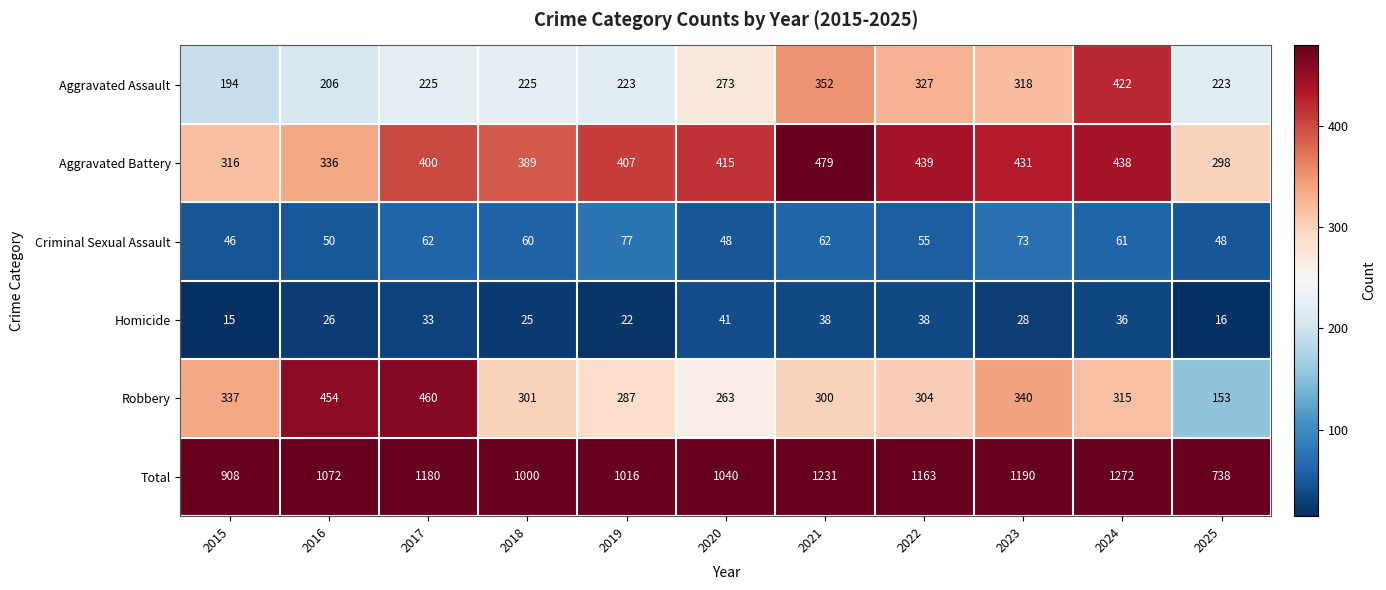

What is the sum of the Robbery values at 2020 and 2025?

416